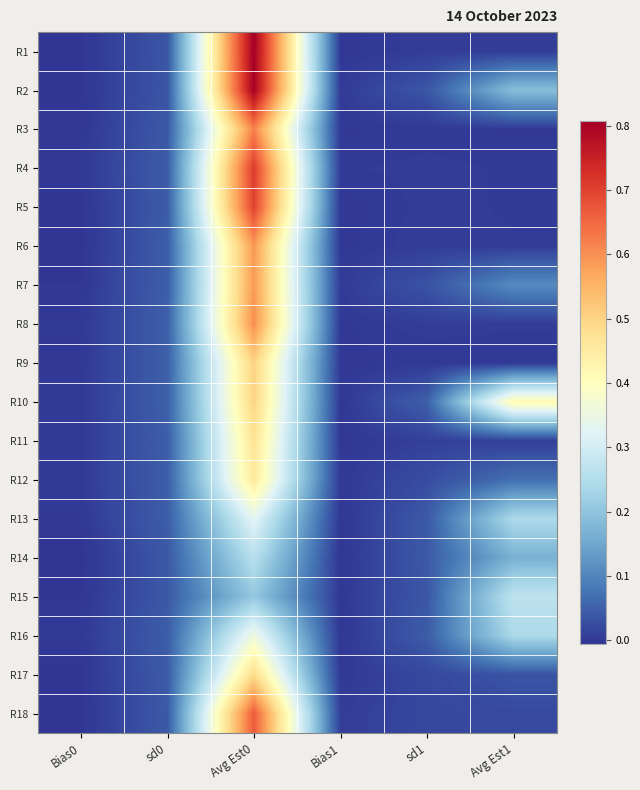

At how many categories does at least one series exceed 0?

6